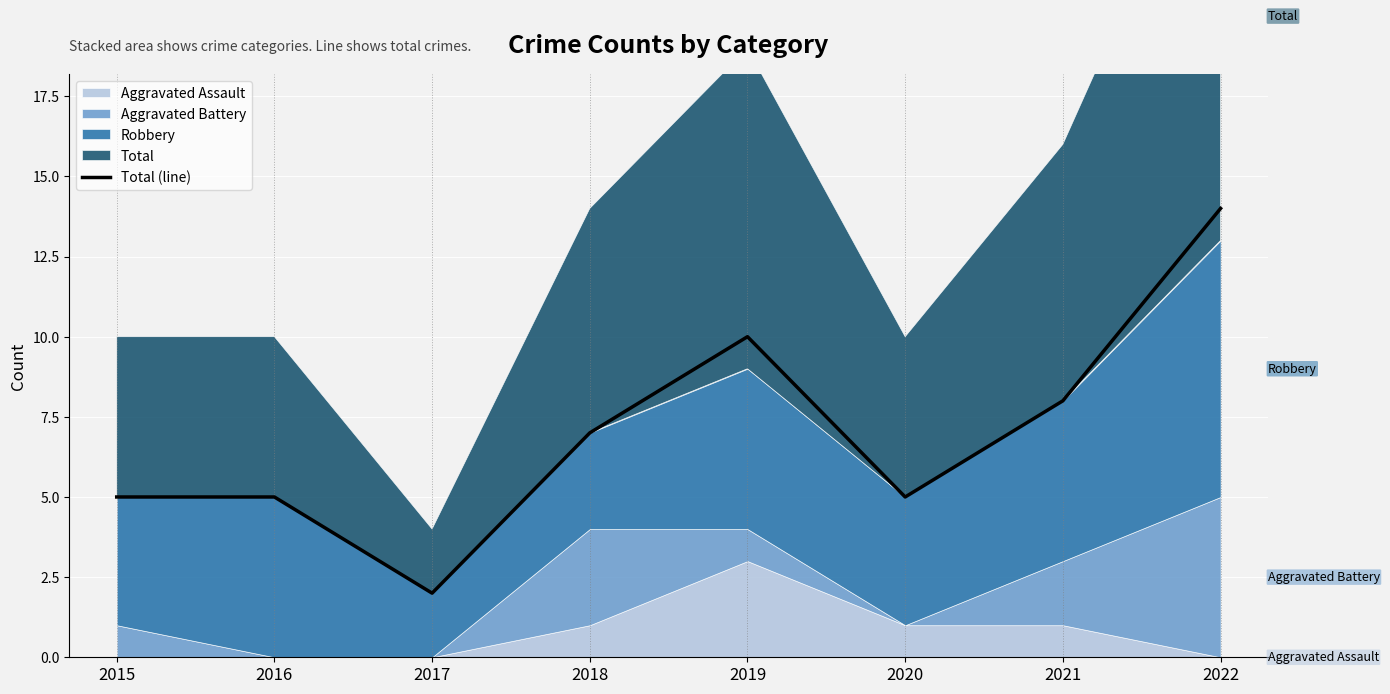

What is the difference between the maximum and second lowest values?

9